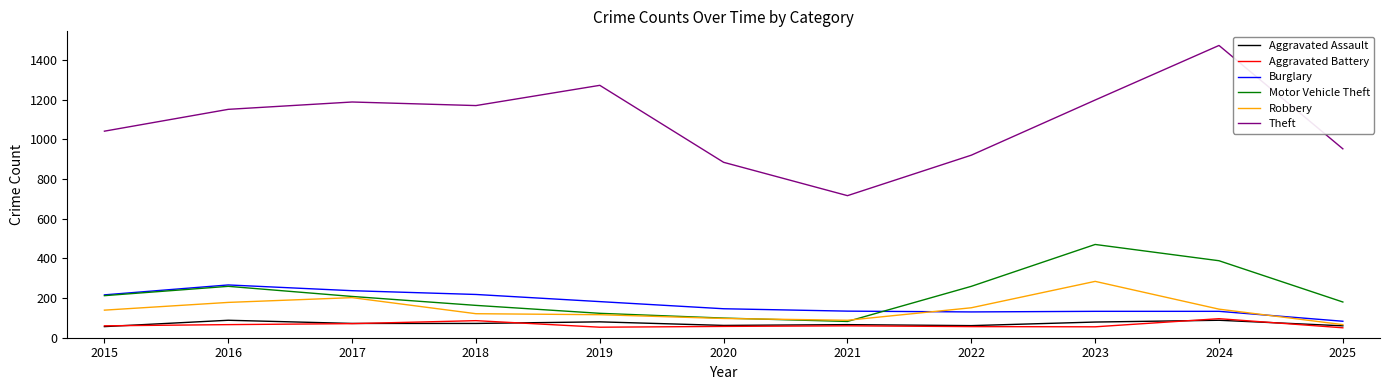

True or false: Motor Vehicle Theft and Aggravated Assault intersect in this chart.

False